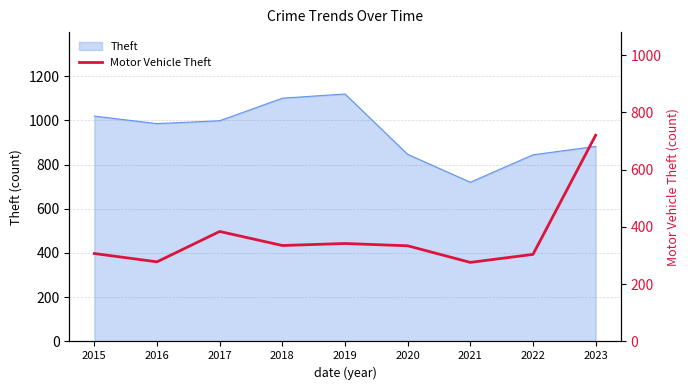

What is the minimum value shown in the chart?

276